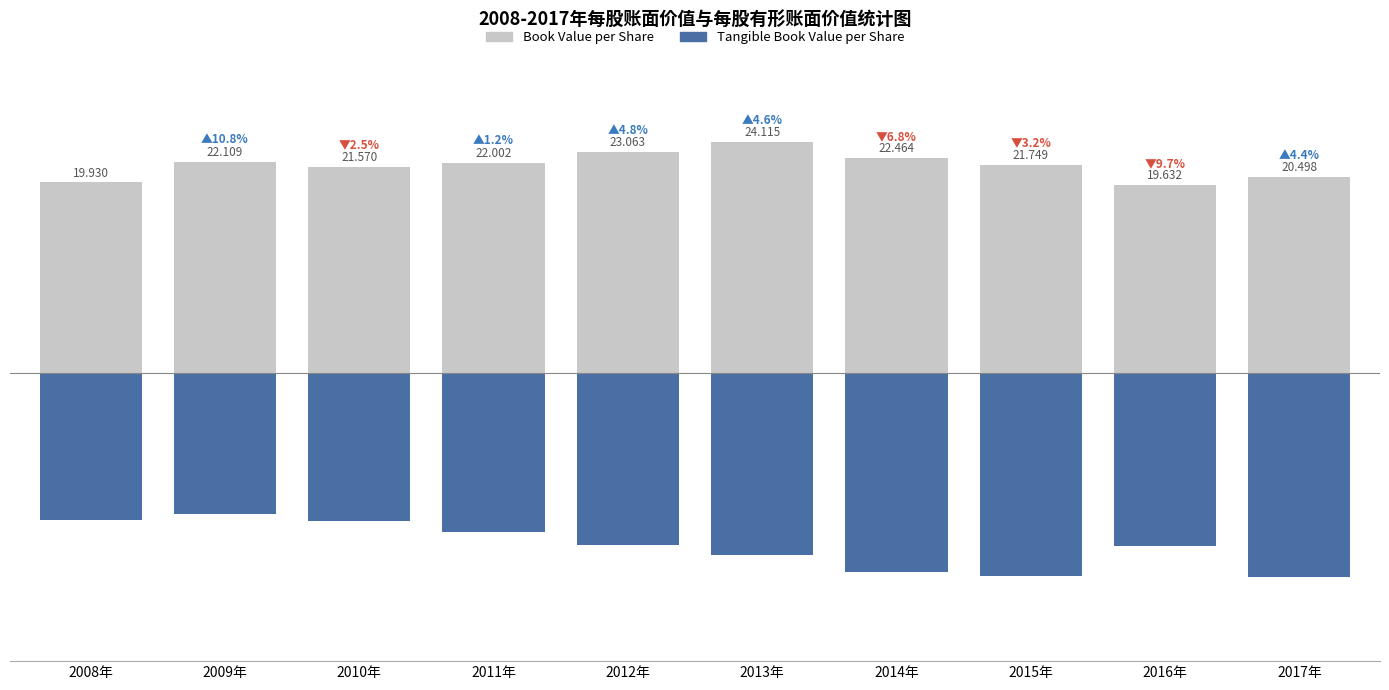

What is the total value across all series at 2009年?

7.5